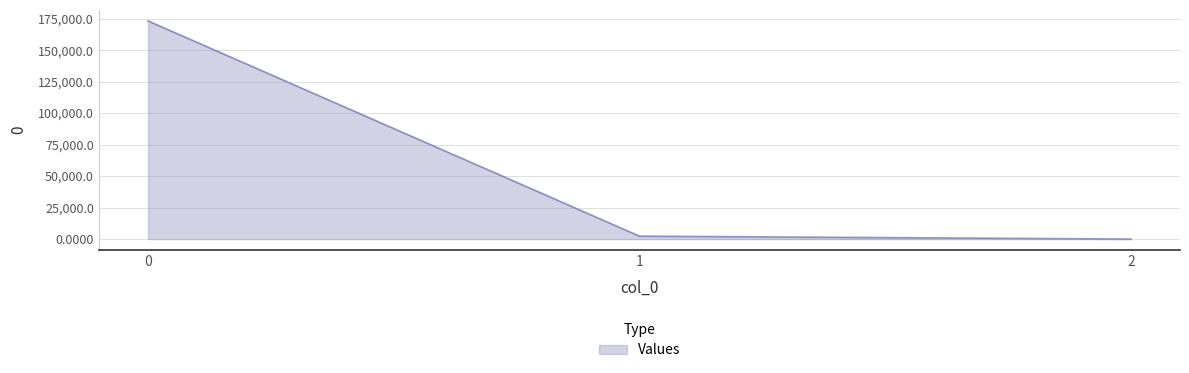

Reading right to left, what are all the values shown in this chart?

0.2	2336.9	173206.4